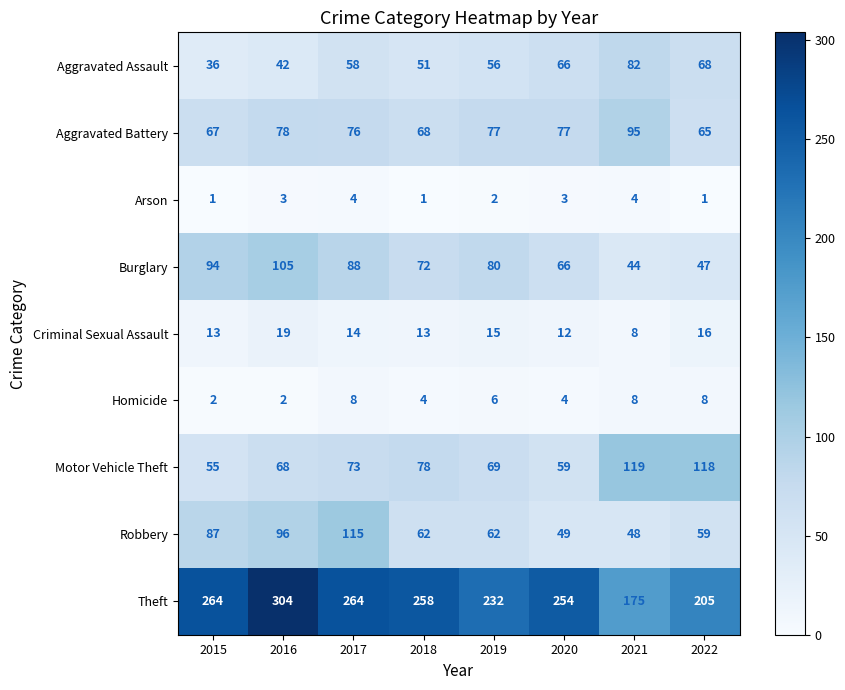

What is the difference between the maximum and second lowest values in the Aggravated Battery series?

28